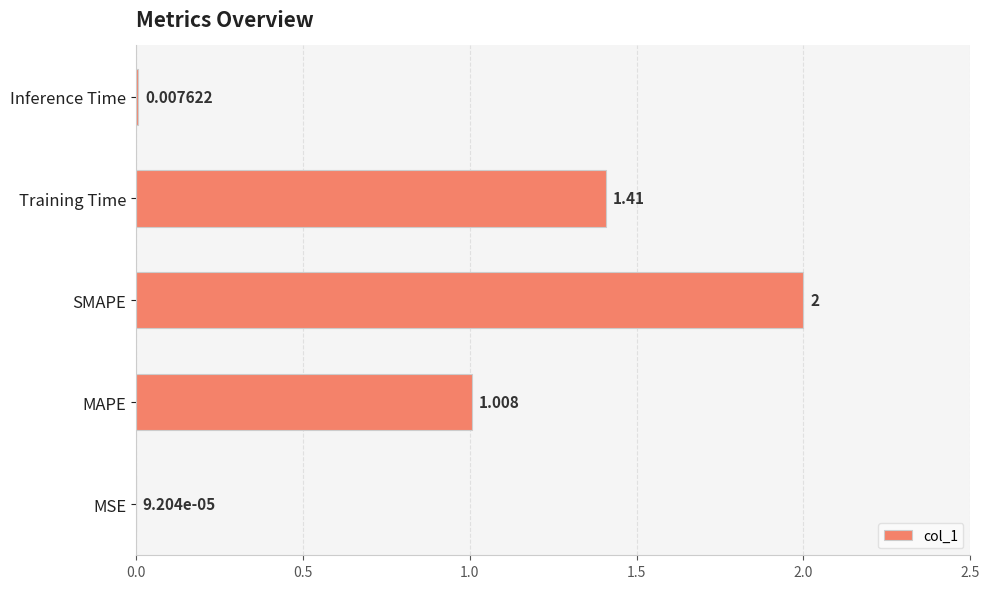

Between Training Time and MSE, which is larger?

Training Time